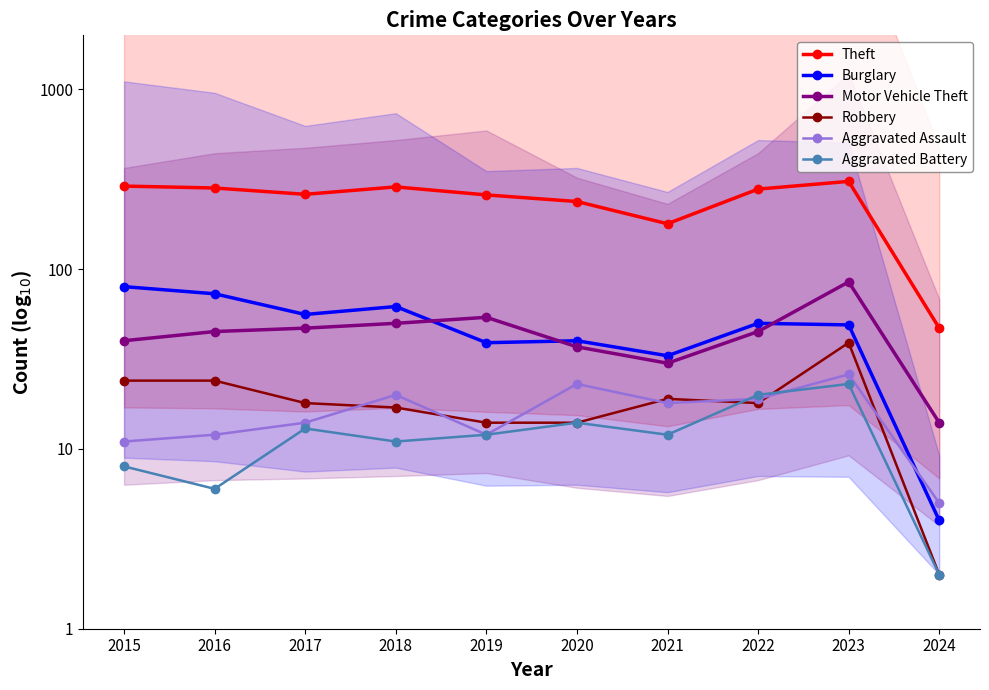

Reading left to right, list all the values displayed in this chart.

Theft: 2015=290	2016=283	2017=261	2018=287	2019=259	2020=238	2021=179	2022=279	2023=308	2024=47
Burglary: 2015=80	2016=73	2017=56	2018=62	2019=39	2020=40	2021=33	2022=50	2023=49	2024=4
Motor Vehicle Theft: 2015=40	2016=45	2017=47	2018=50	2019=54	2020=37	2021=30	2022=45	2023=85	2024=14
Robbery: 2015=24	2016=24	2017=18	2018=17	2019=14	2020=14	2021=19	2022=18	2023=39	2024=2
Aggravated Assault: 2015=11	2016=12	2017=14	2018=20	2019=12	2020=23	2021=18	2022=19	2023=26	2024=5
Aggravated Battery: 2015=8	2016=6	2017=13	2018=11	2019=12	2020=14	2021=12	2022=20	2023=23	2024=2